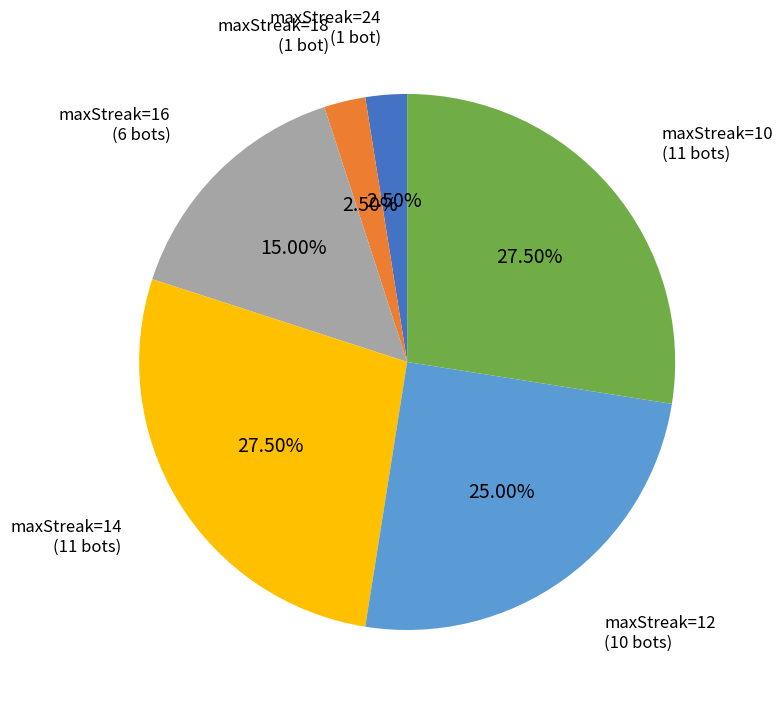

Is there a majority slice in this chart?

No